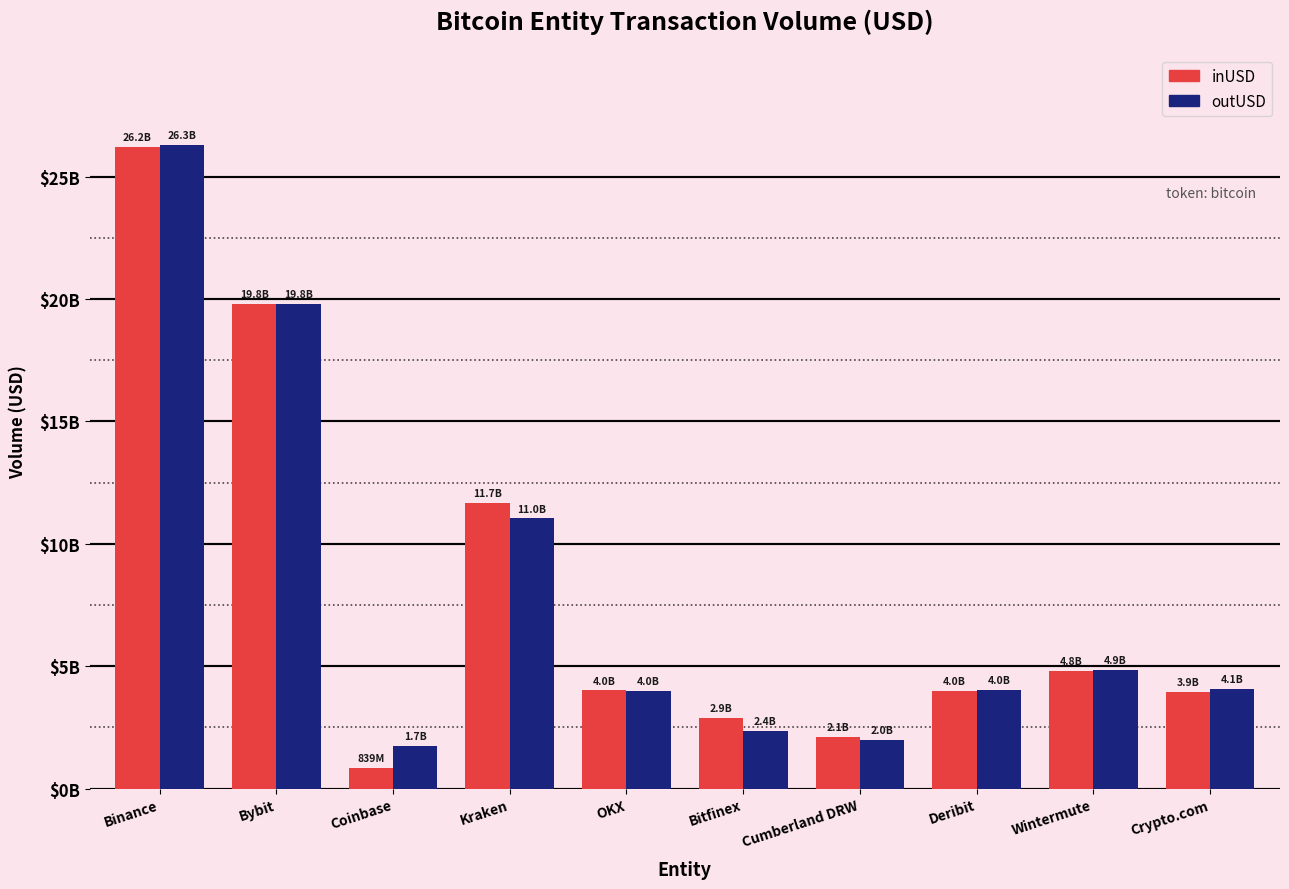

Does the chart contain stacked bars?

No